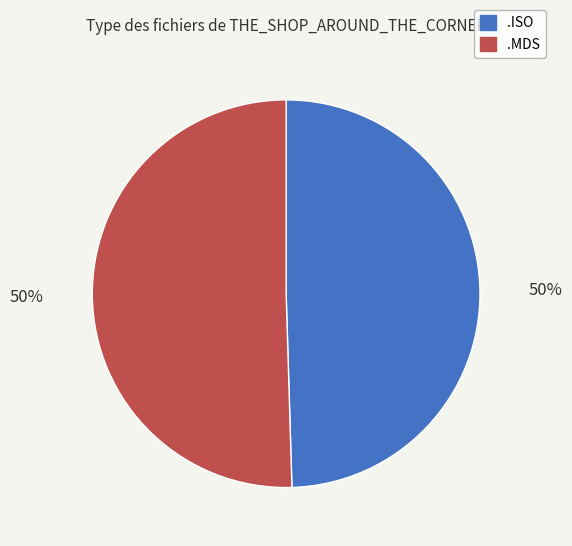

To the nearest percent, what is the average slice percentage?

50%